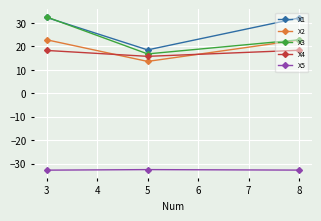

What is the value of the X5 point at the 2nd from the left?

-32.5